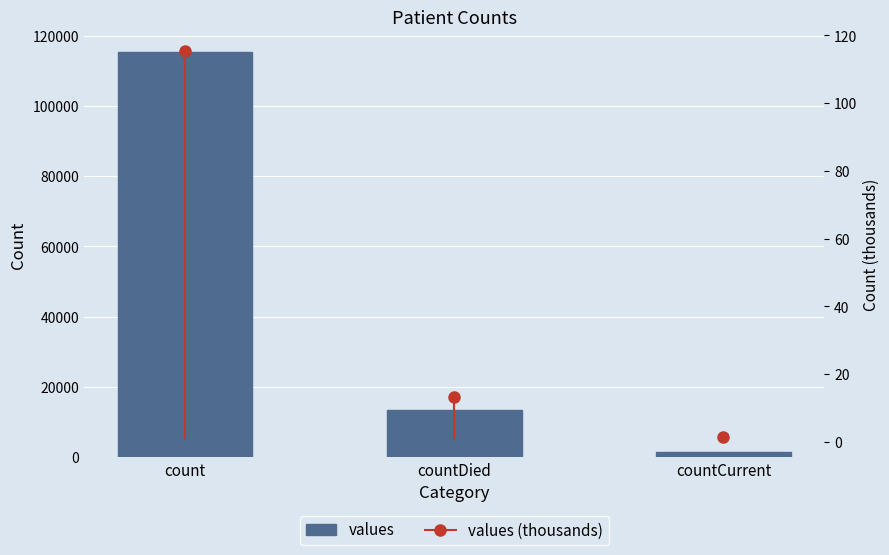

The value at count is 34445. True or false?

False